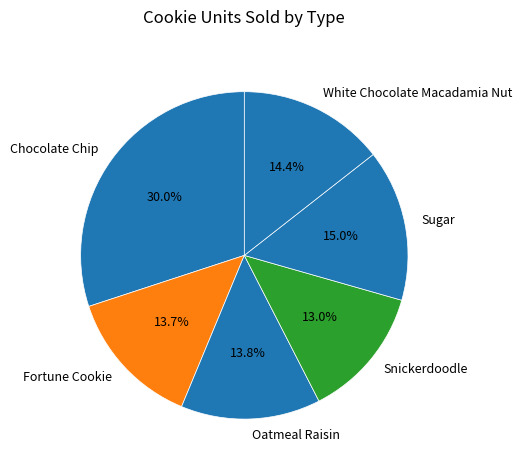

Which has a higher value, Chocolate Chip or Sugar?

Chocolate Chip